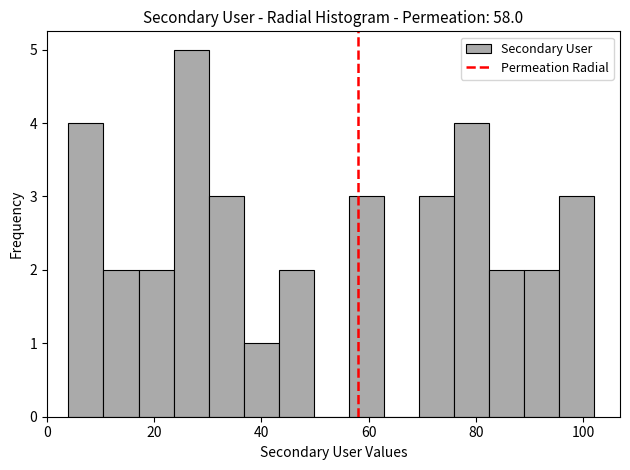

Read against the x-axis, roughly where is the centre of the tallest bar?

26